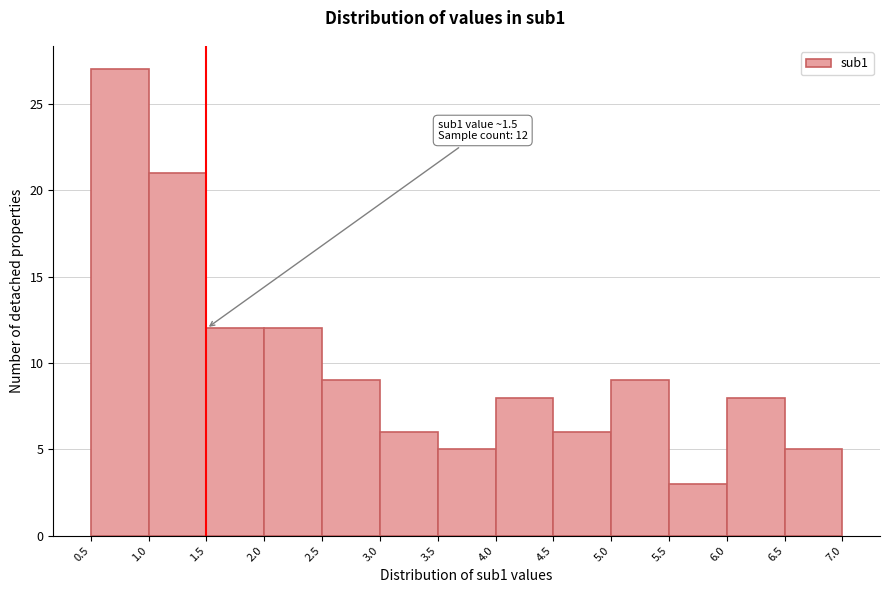

Which range on the x-axis has the tallest bar?

0.5 to 1.0